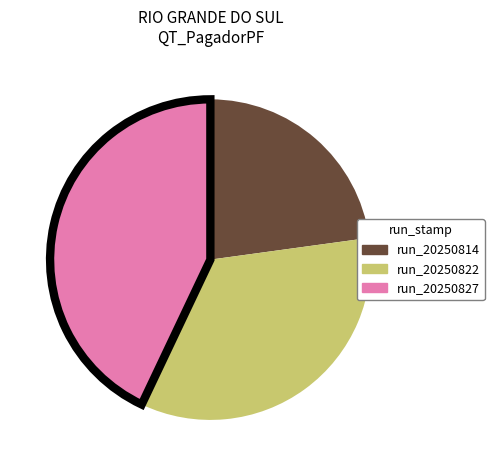

Does any single category account for the majority?

No